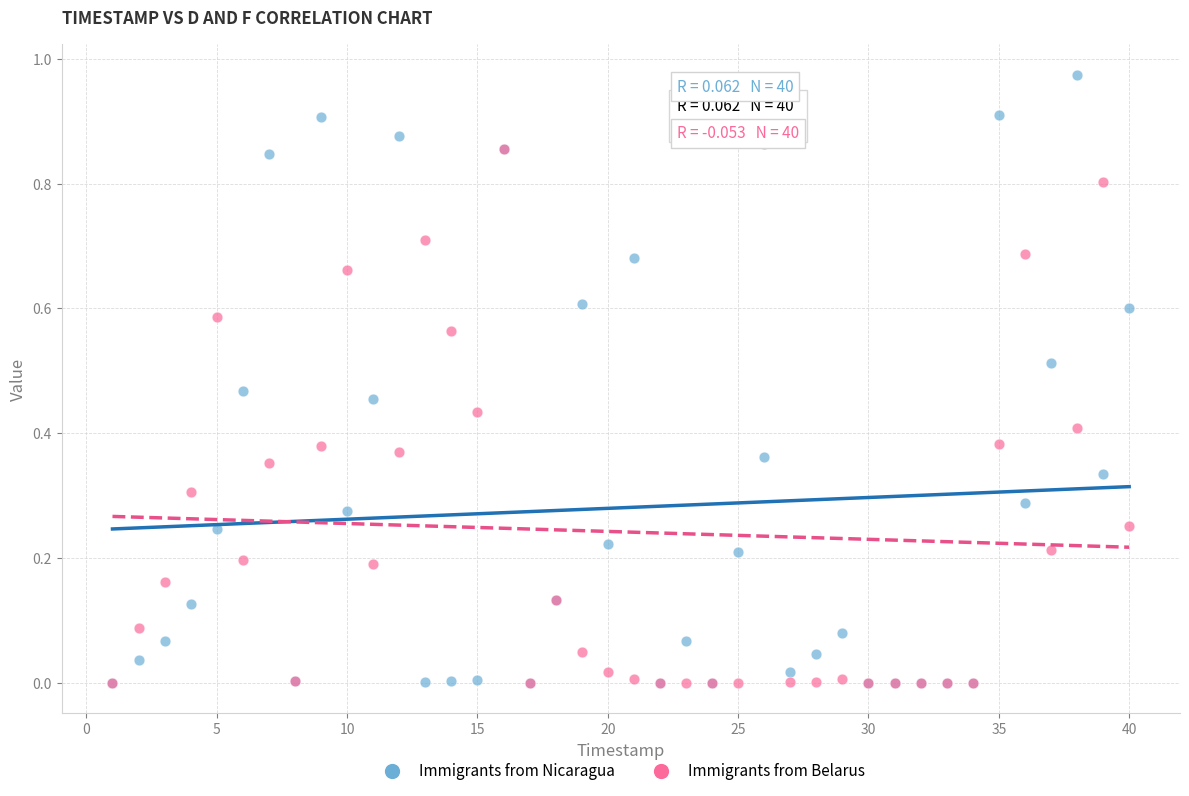

Which series has the largest Y range (max minus min)?

Immigrants from Nicaragua